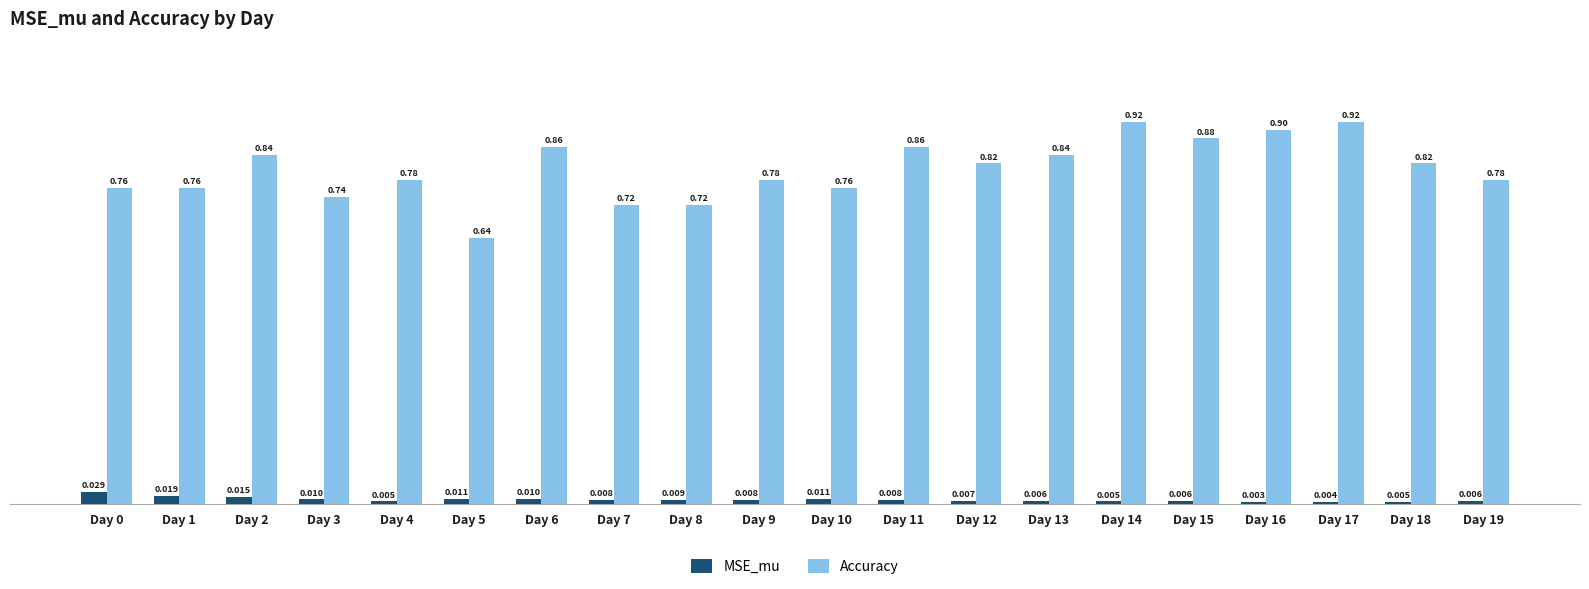

Which series has the largest range (max minus min)?

Accuracy